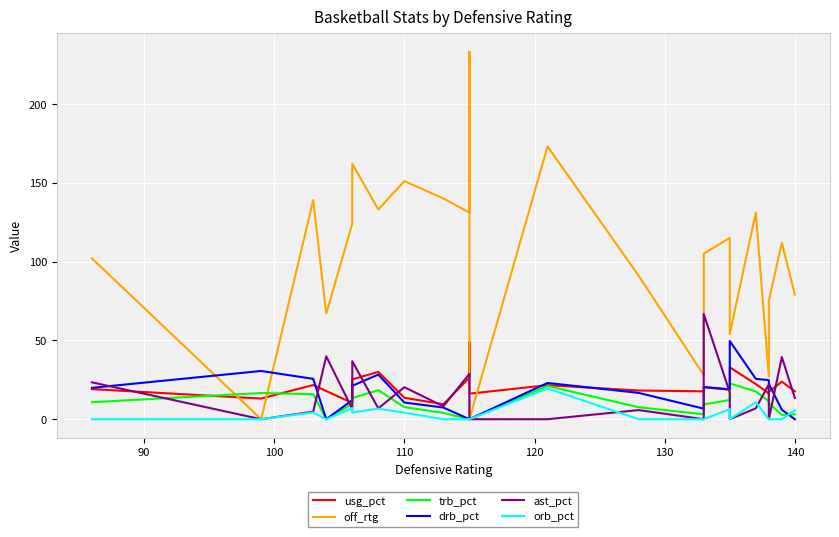

What is the difference between the maximum and minimum values in the ast_pct series?

66.8